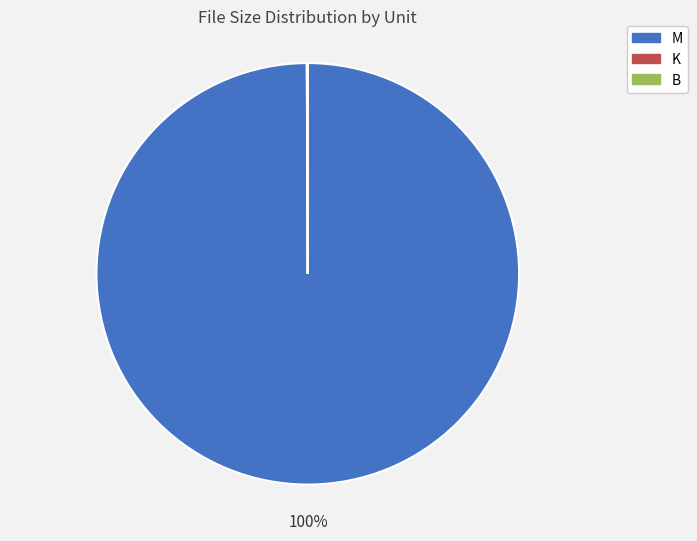

Does any single category account for the majority?

Yes